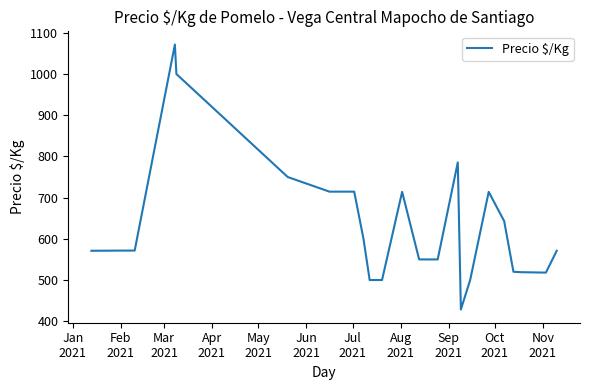

What is the difference between the maximum and minimum values?

643.0